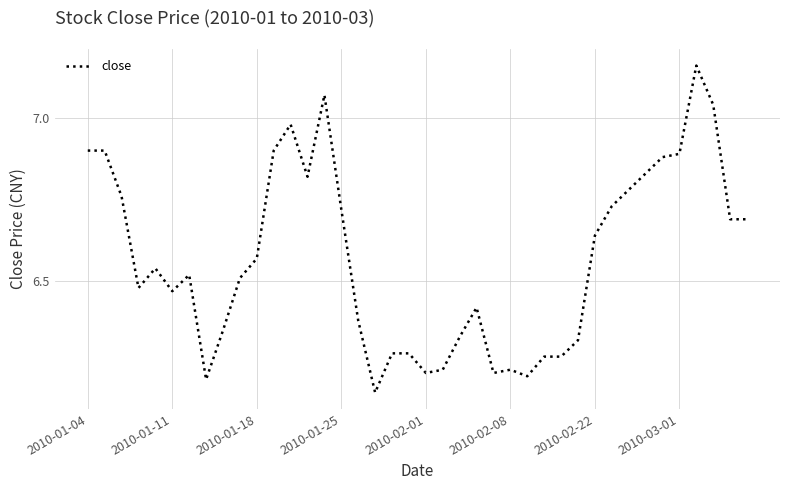

What is the difference between the maximum and minimum values?

1.0